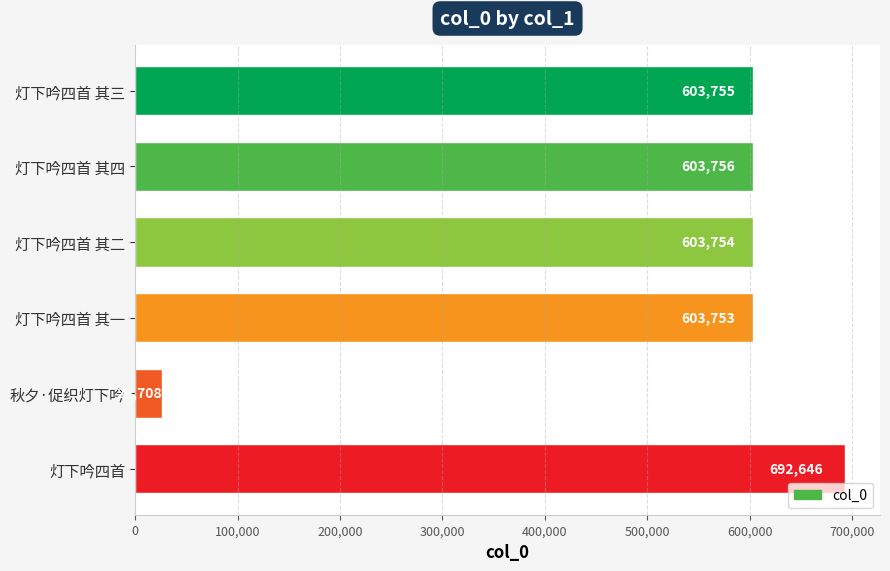

What is the difference between the second highest and second lowest values?

3